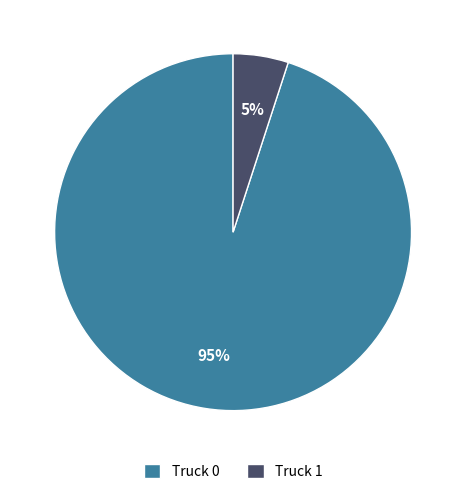

How many segments does this pie chart have?

2